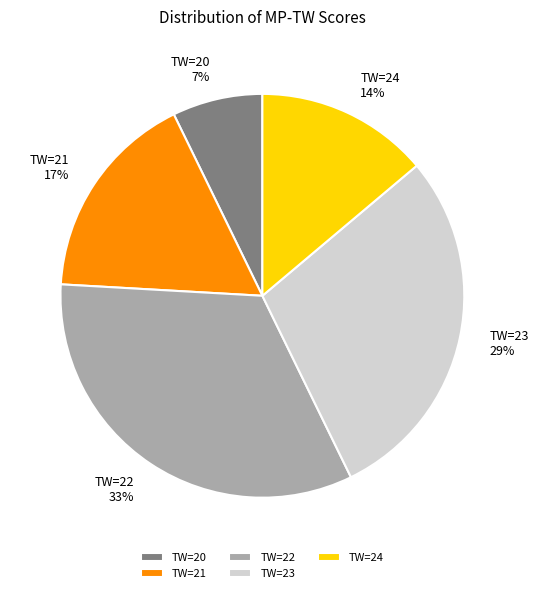

To the nearest percent, what is the average slice percentage?

20%